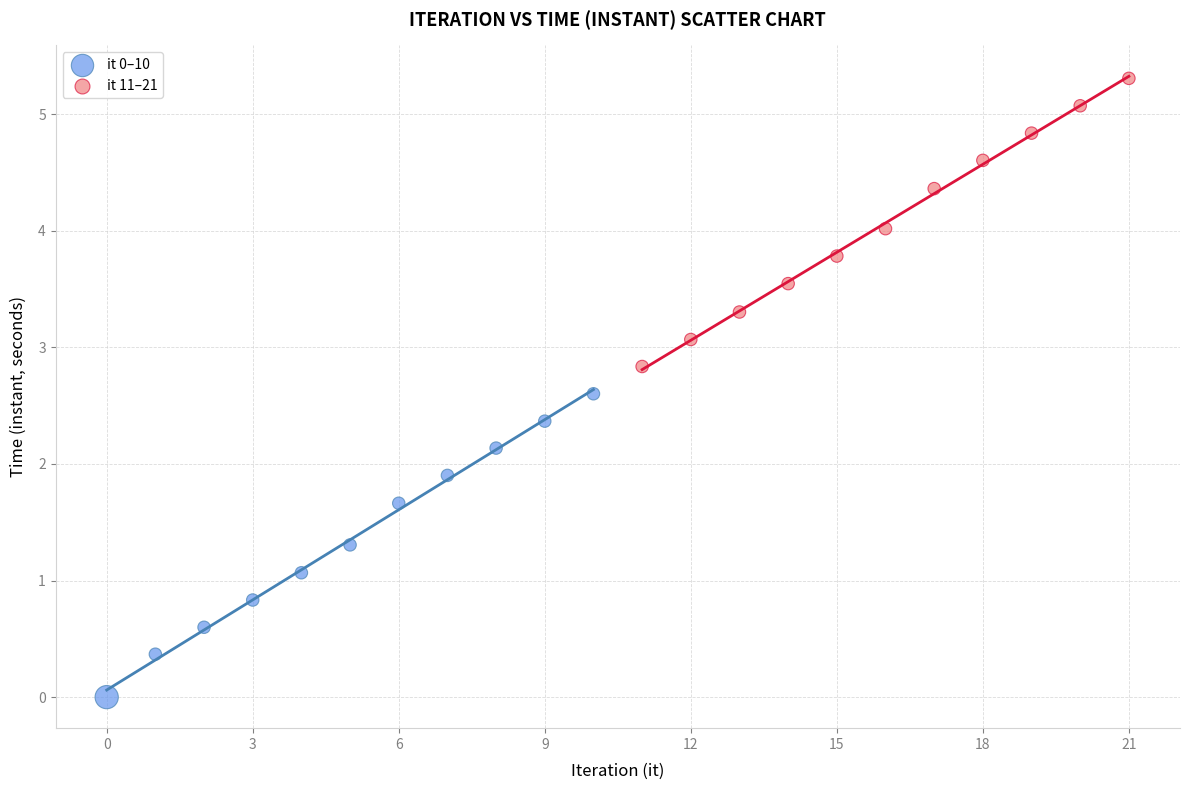

Which series reaches the minimum Y coordinate?

it 0–10